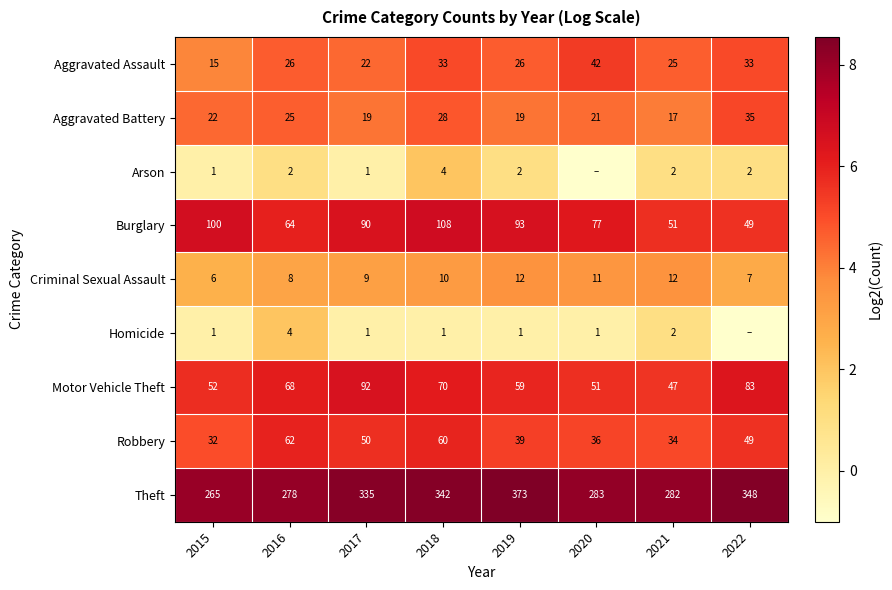

At which label is Aggravated Battery closest to 26?

2016